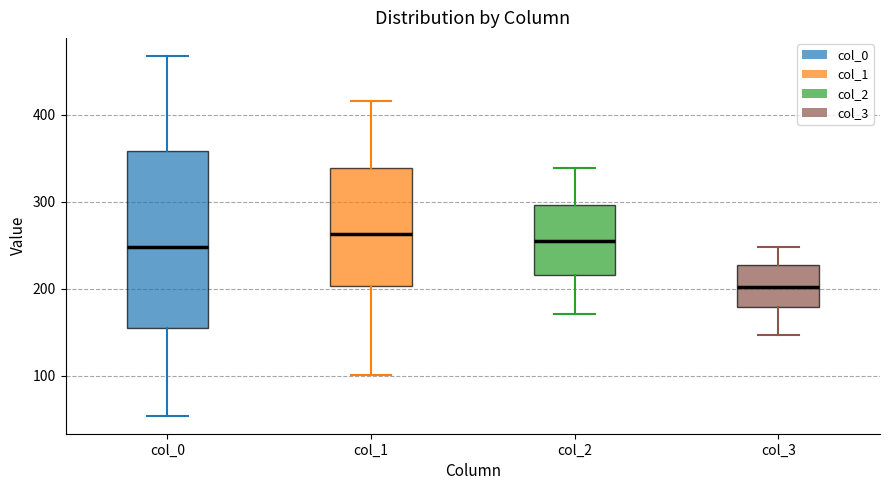

Which box has the lowest median line?

col_3